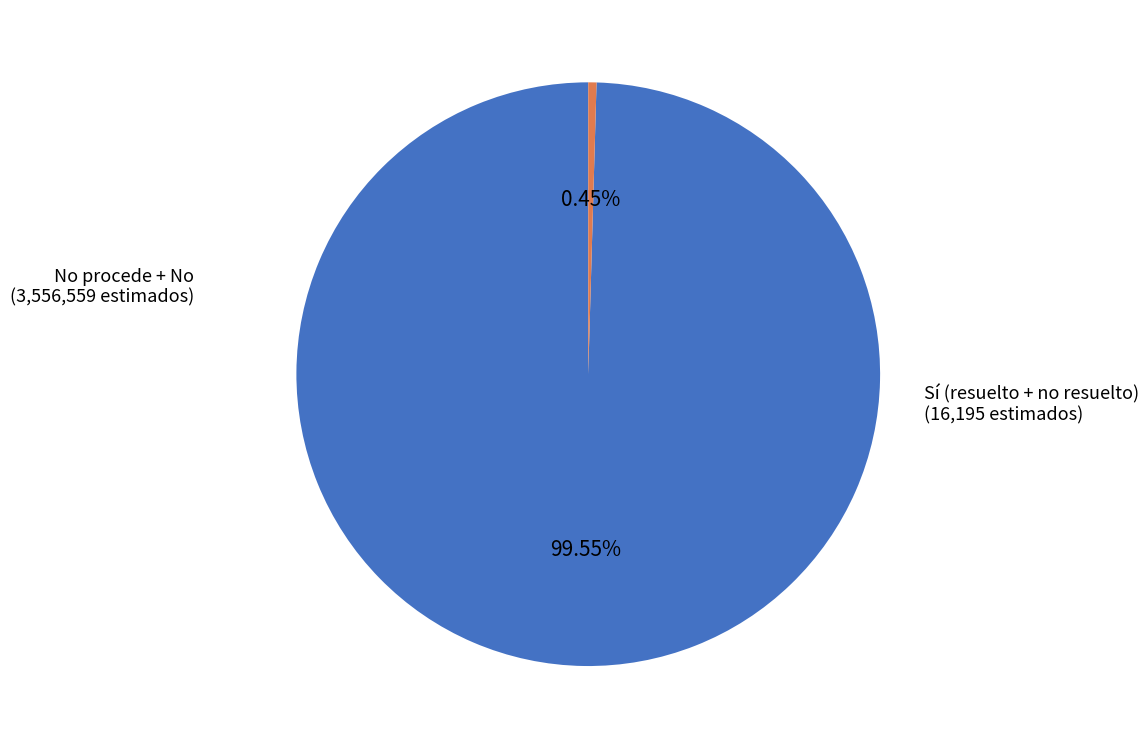

Does any single category account for the majority?

Yes